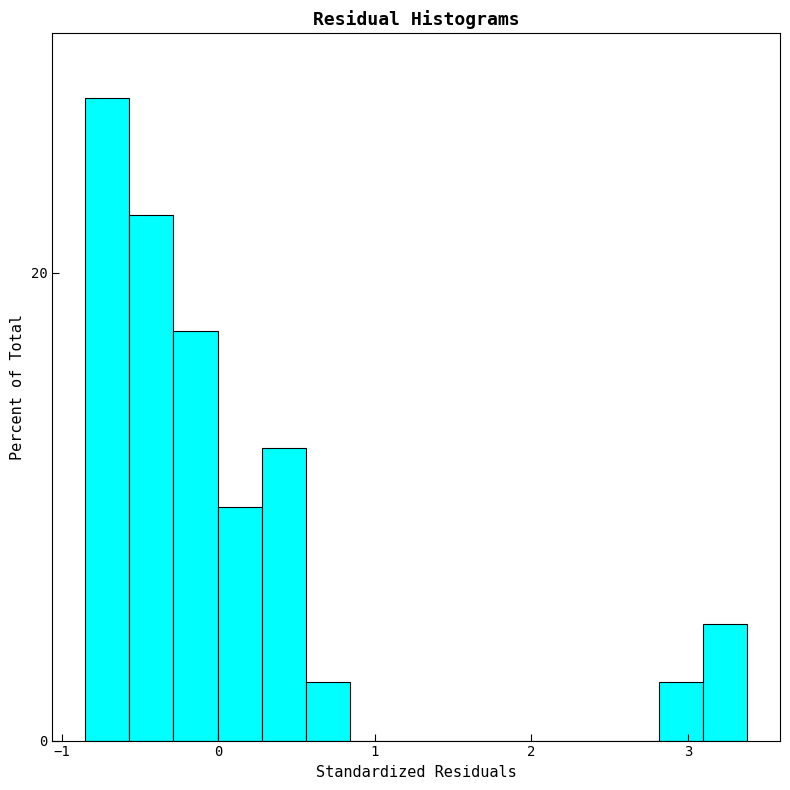

Read against the x-axis, roughly where is the centre of the tallest bar?

-0.7